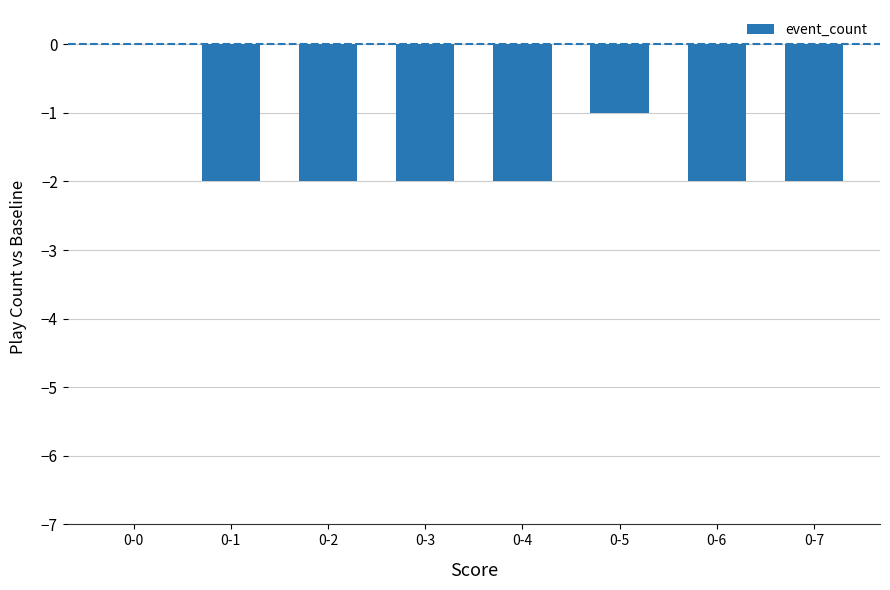

At which category does the chart reach its peak across all series?

0-0